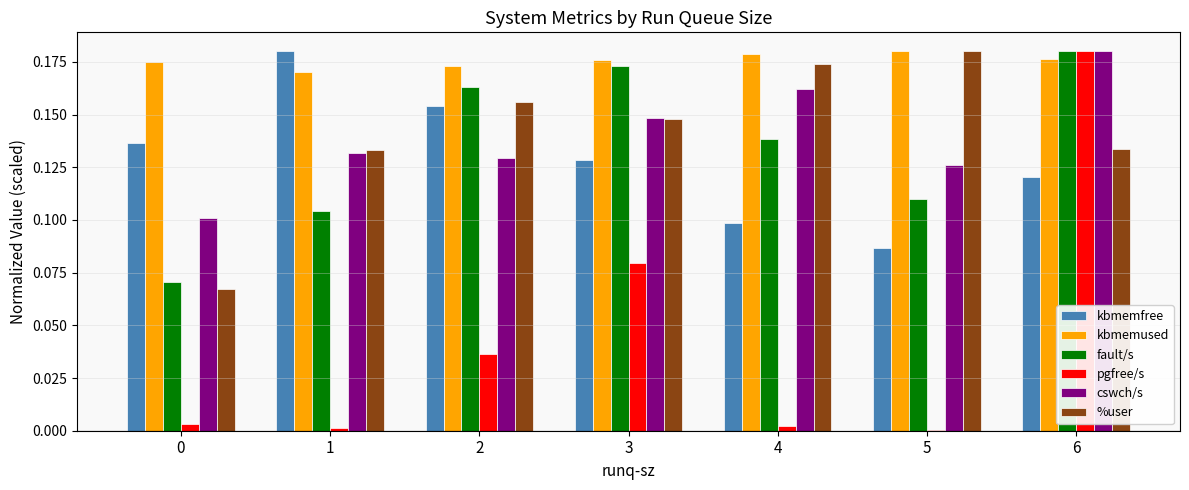

Which series has the largest range (max minus min)?

pgfree/s